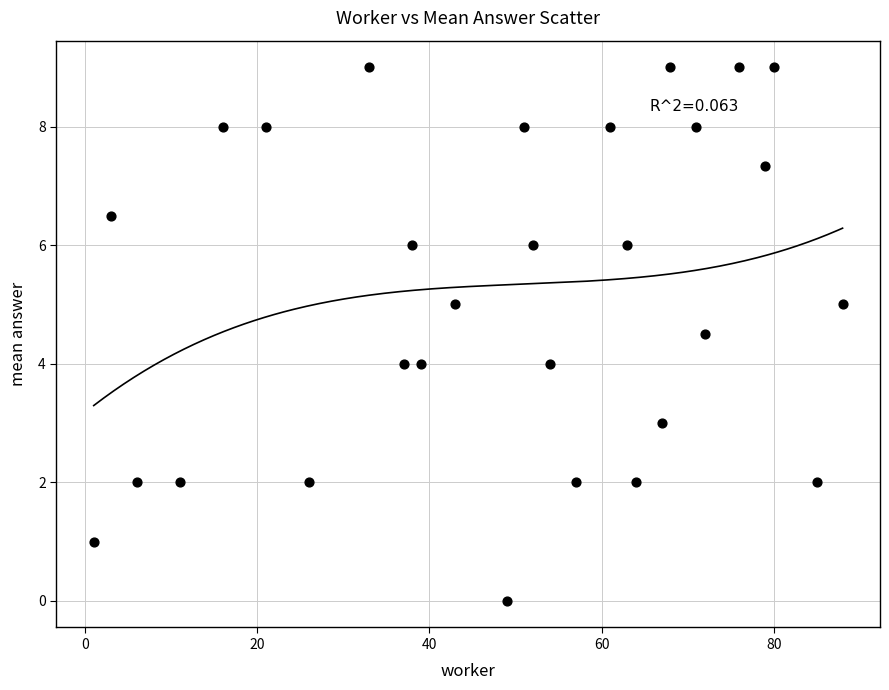

What is the range of Y values (max minus min)?

9.0